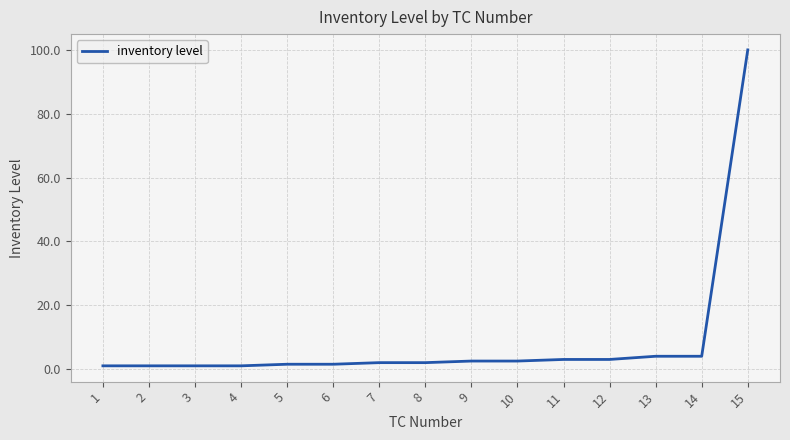

Which category has the highest value across all series?

15